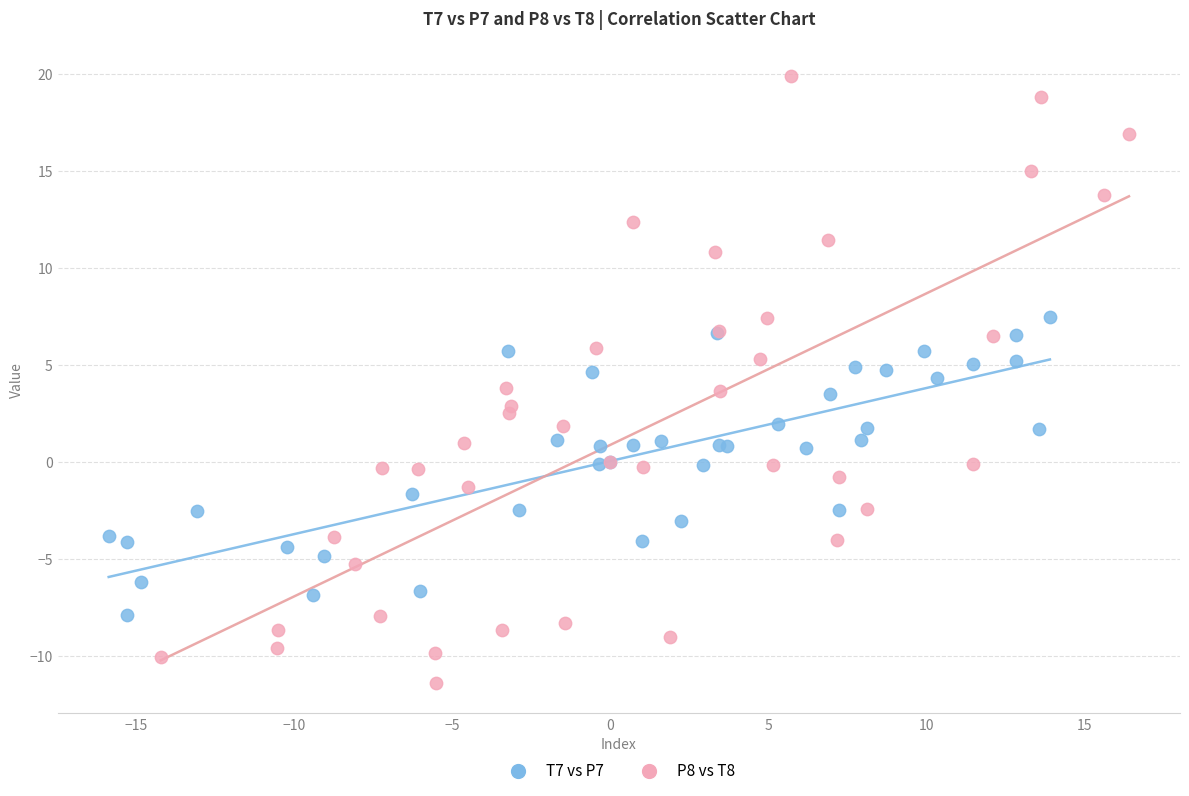

Which series reaches the minimum Y coordinate?

P8 vs T8